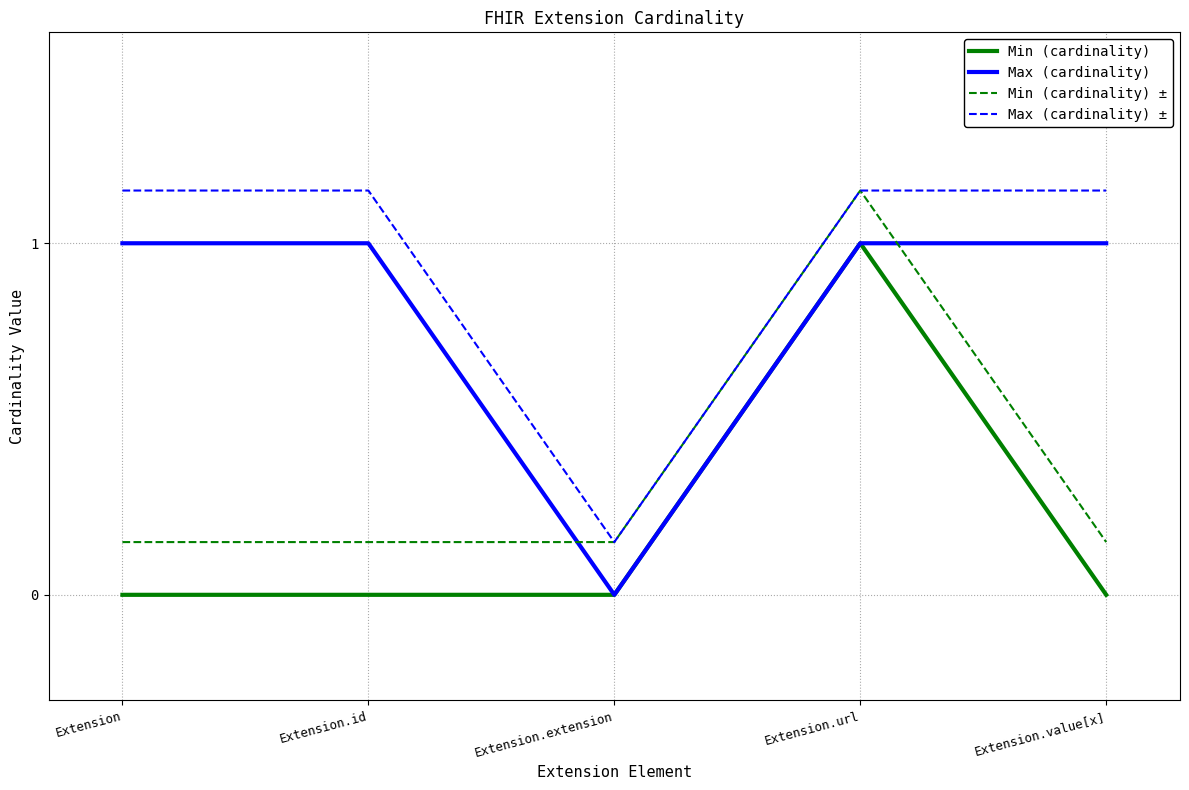

How many lines are shown in the chart?

4